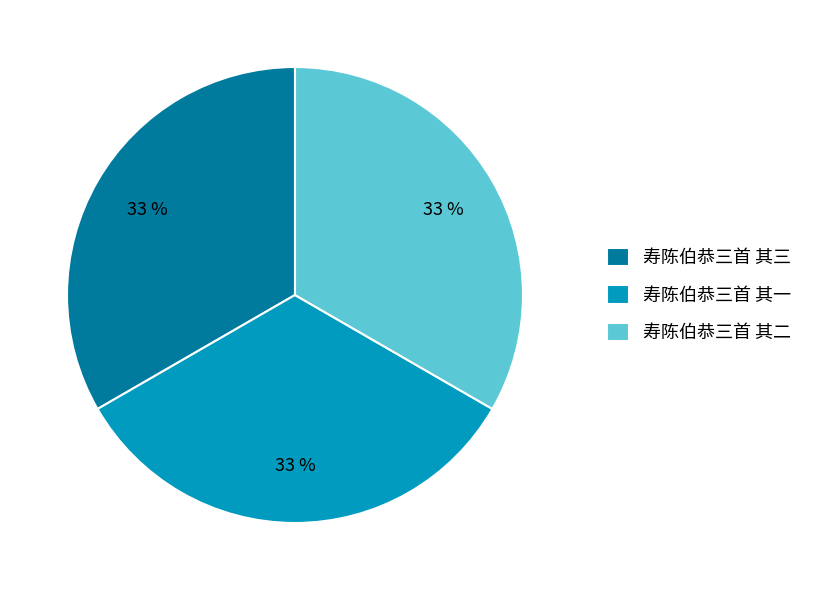

To the nearest percent, what portion does 寿陈伯恭三首 其三 represent?

33%